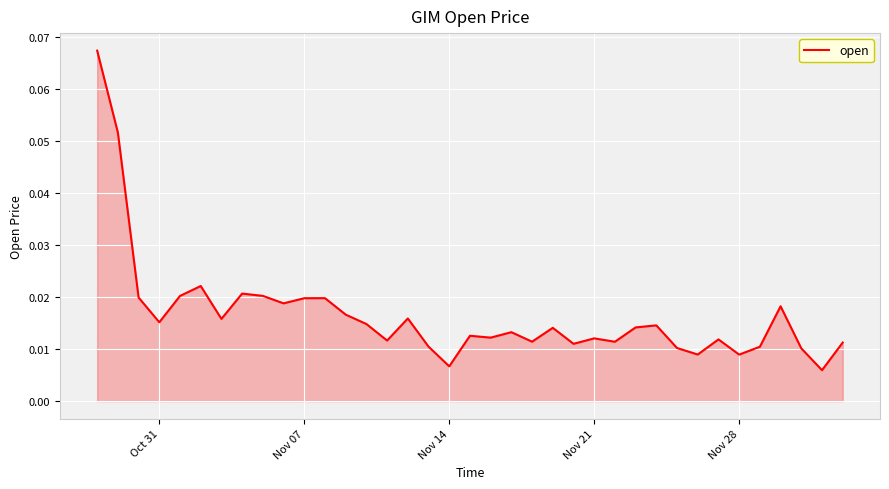

How many lines are shown in the chart?

1